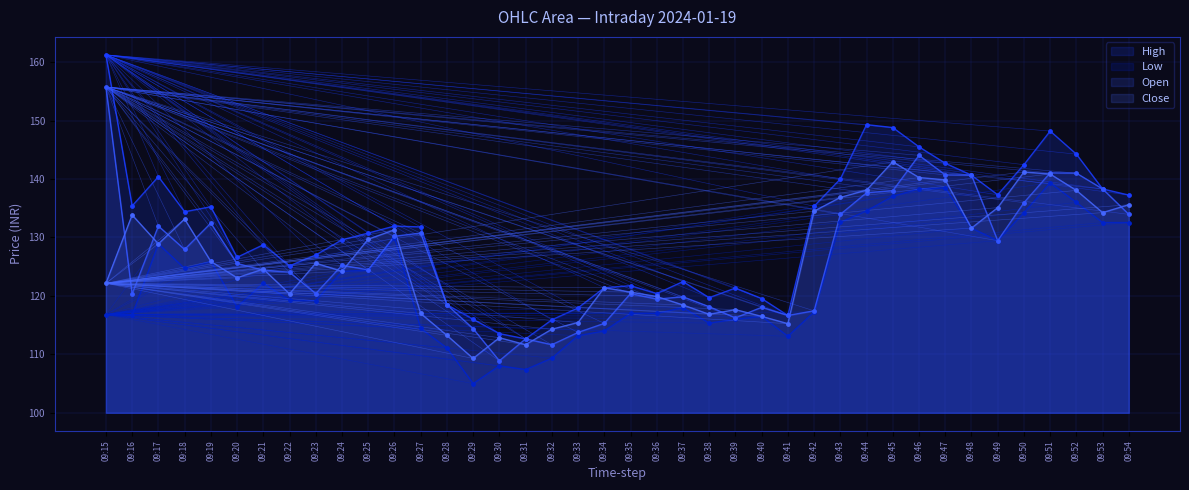

What are all the series names shown in the legend?

High, Low, Open, Close